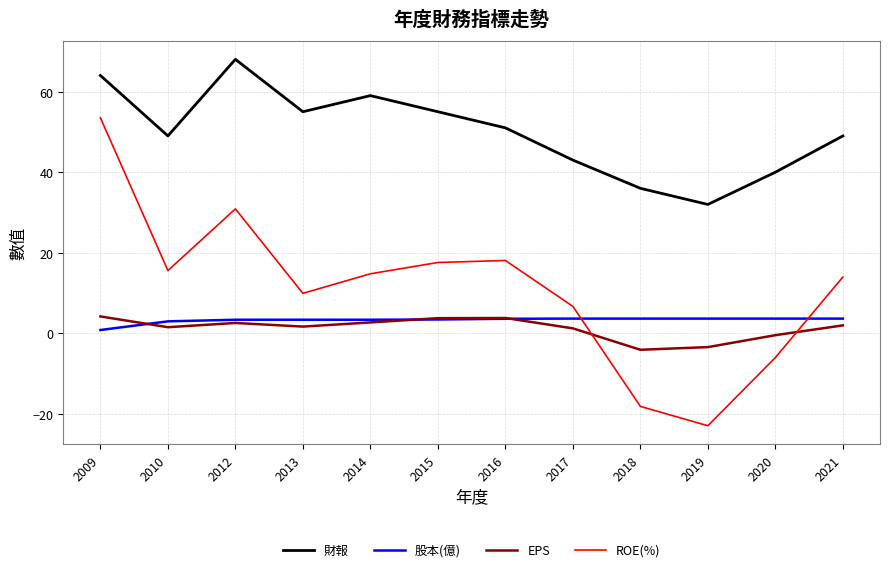

Is the value of 財報 at 2012 greater than the value of EPS at 2019?

Yes